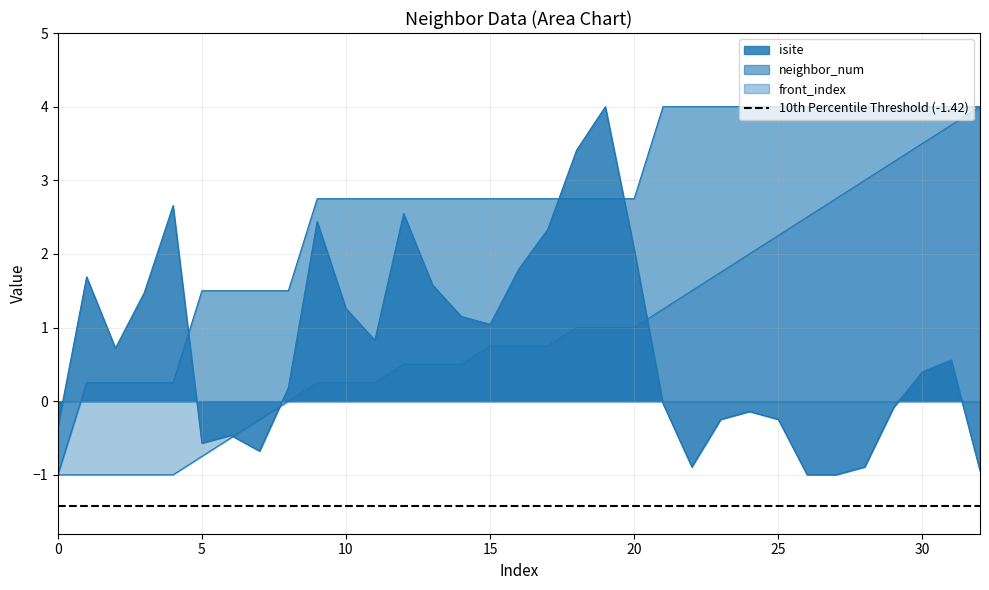

At how many categories does at least one series exceed 0?

32